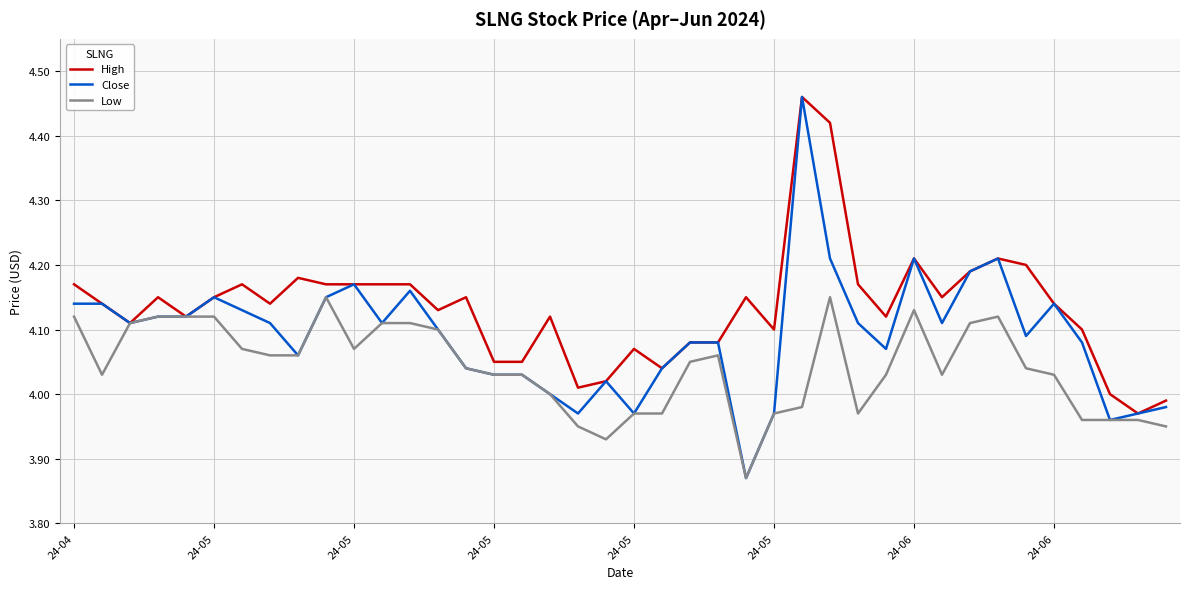

Which series has the largest range (max minus min)?

Close